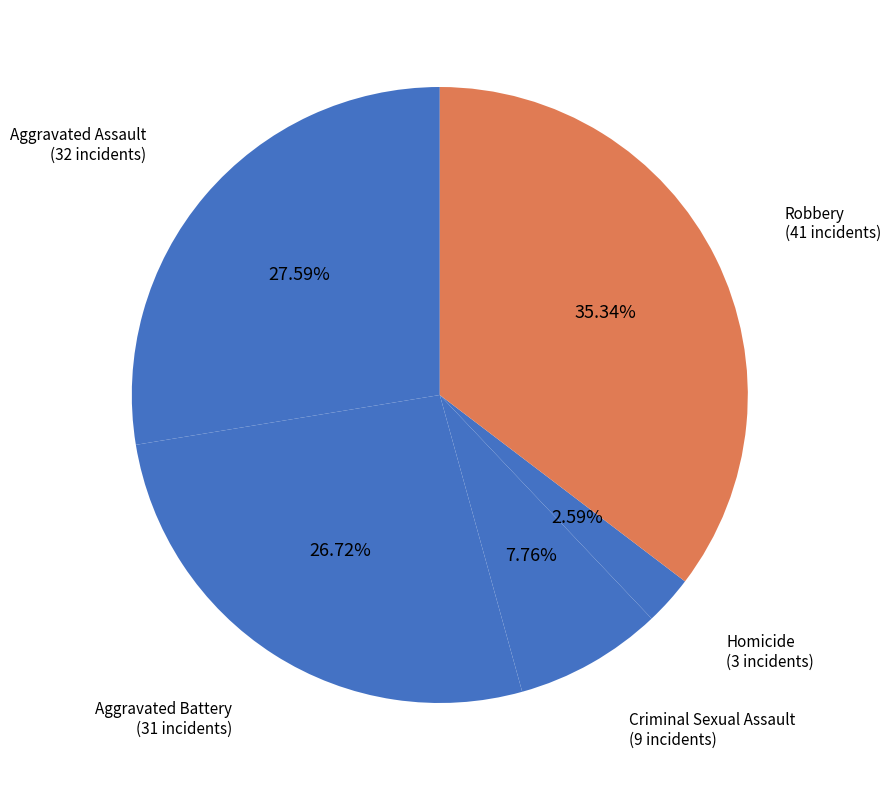

How many slices are in this pie chart?

5